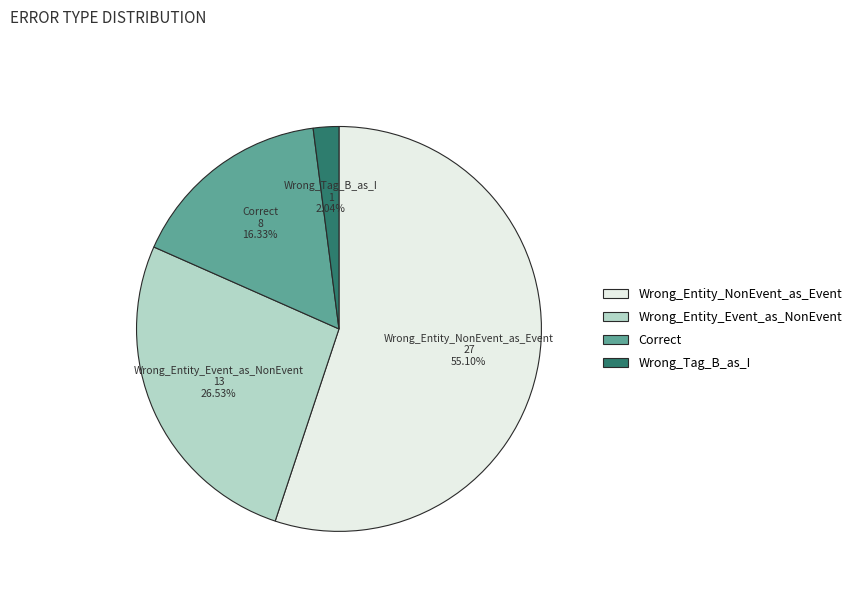

The Wrong_Tag_B_as_I slice represents 2% of the pie. True or false?

True